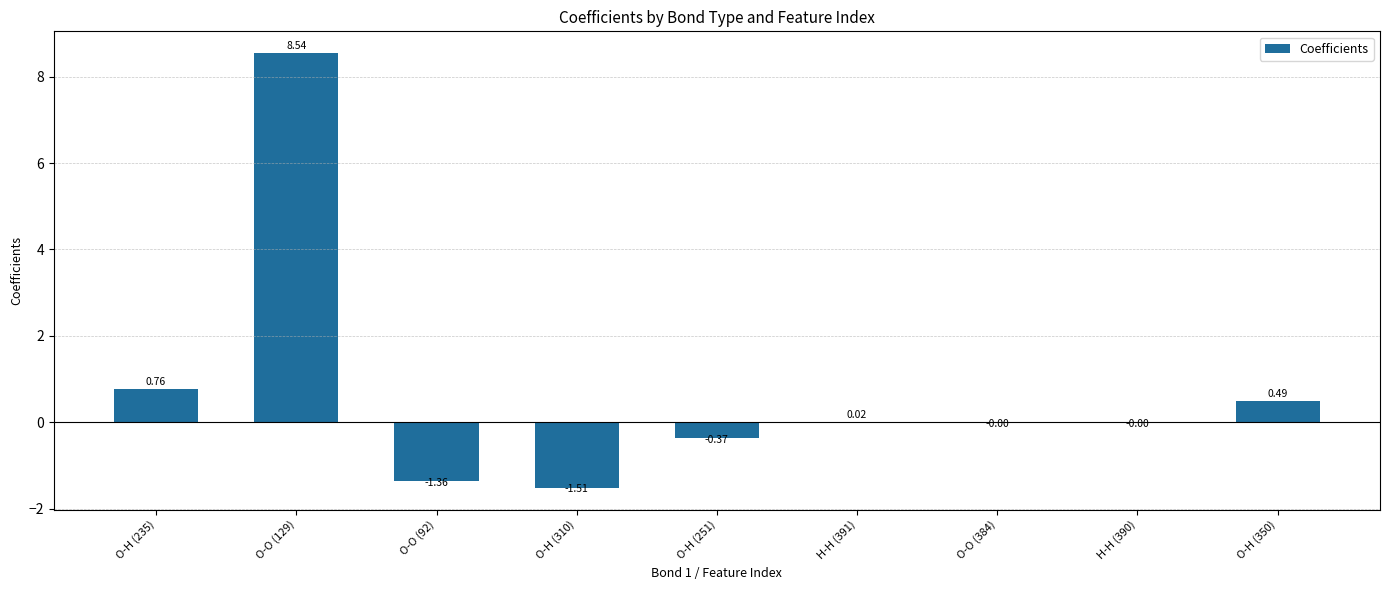

What is the sum of all values?

6.6